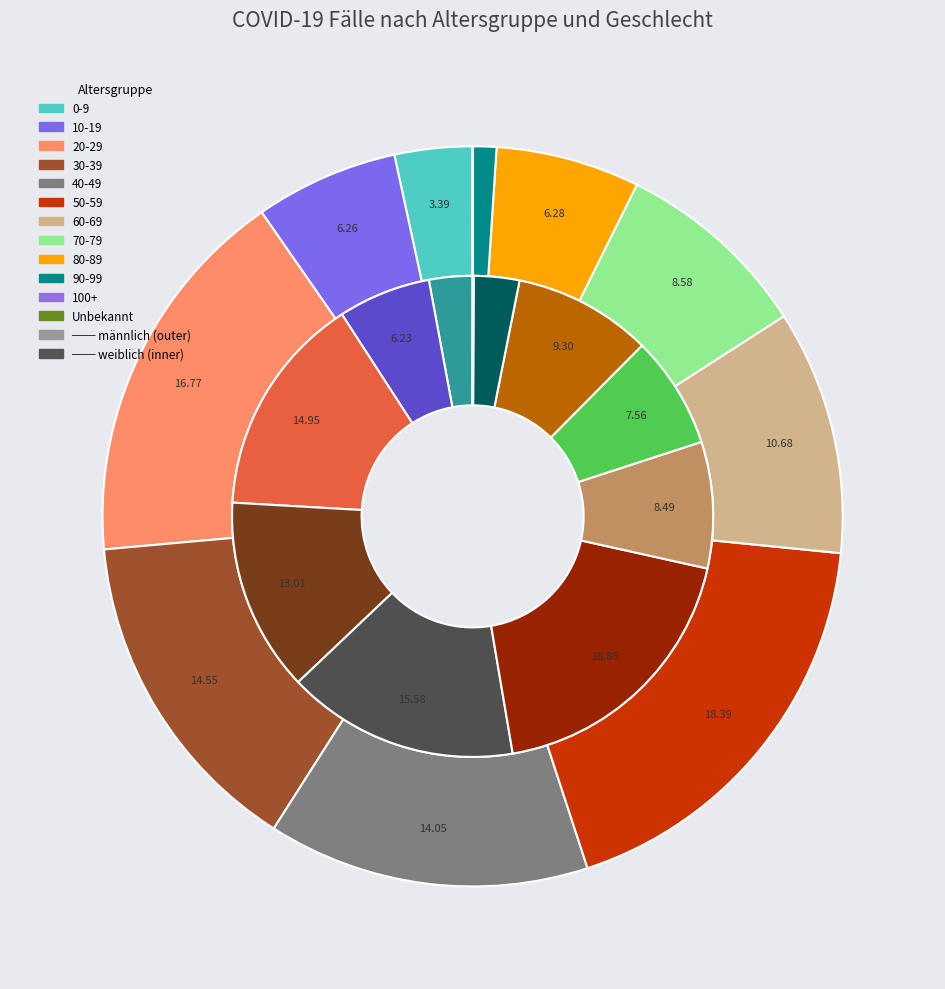

Which series has the widest spread of values?

weiblich